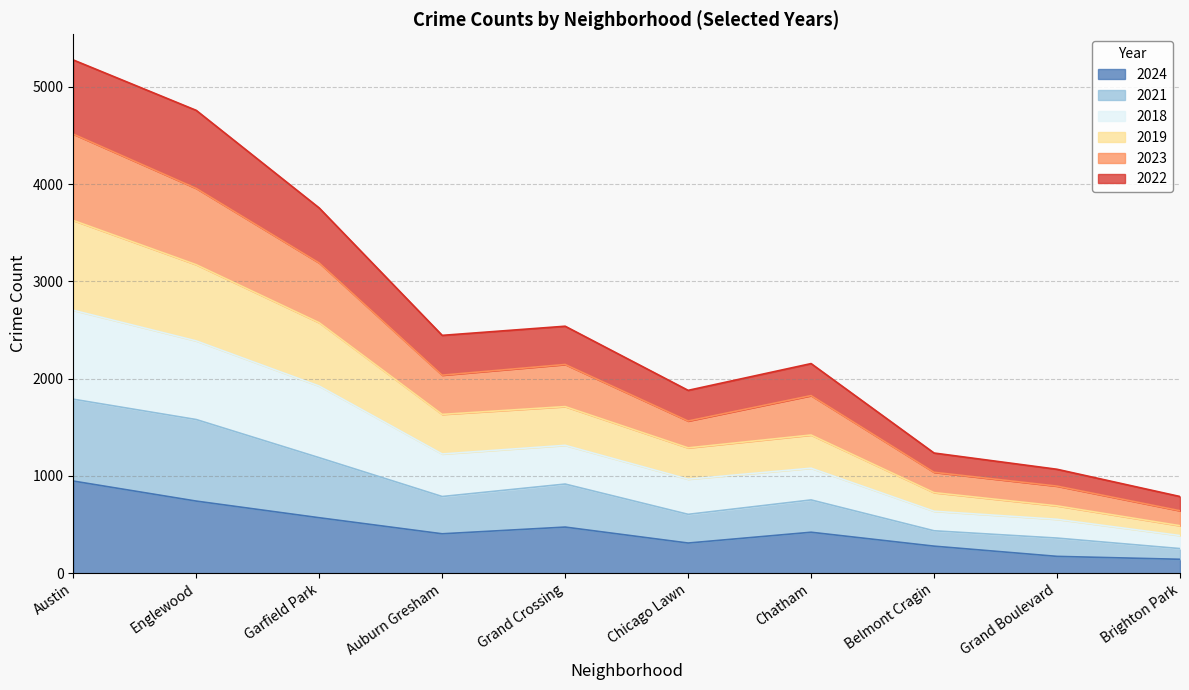

At which label does 2024 reach its peak?

Austin